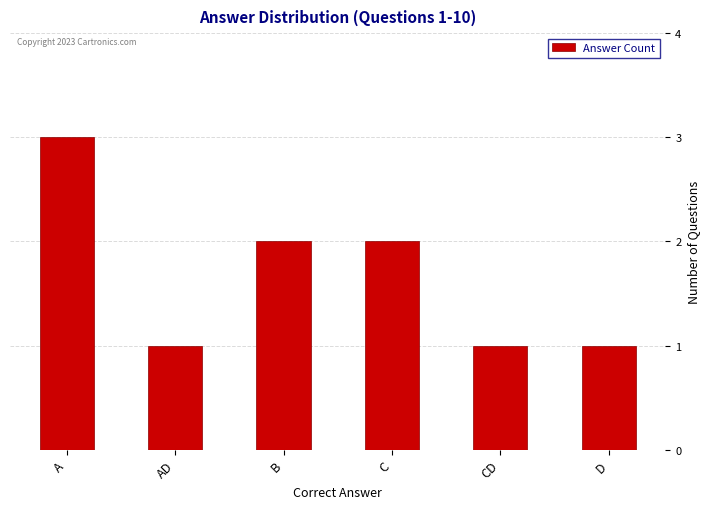

What is the average value?

2